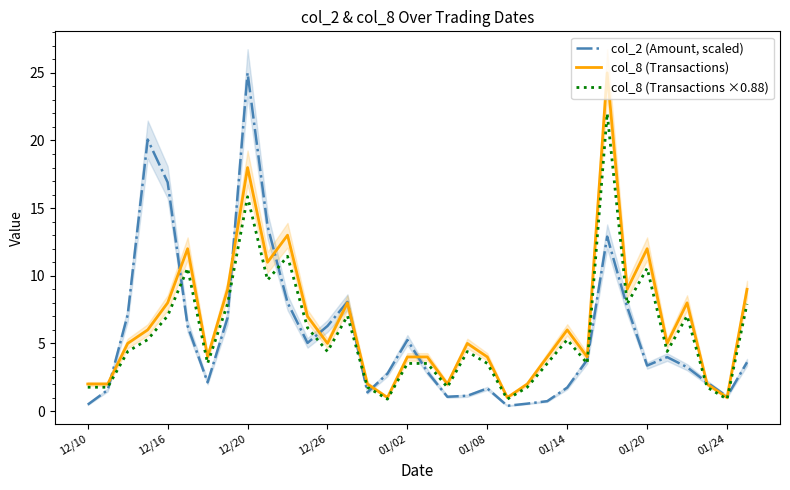

How many distinct data groups are displayed?

3